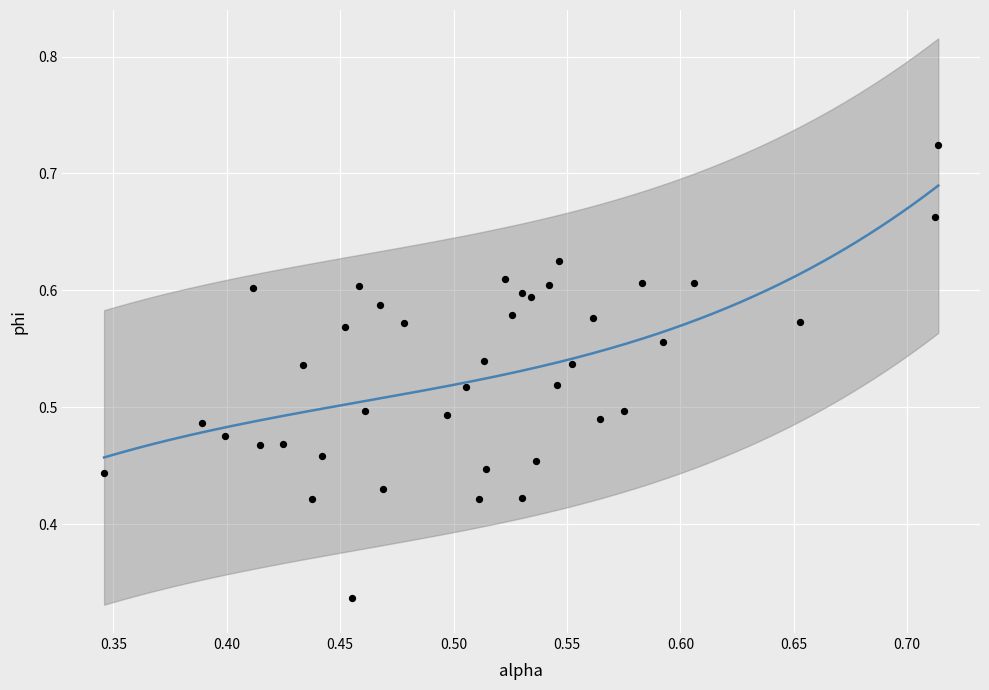

Count the number of points in this scatter plot.

40